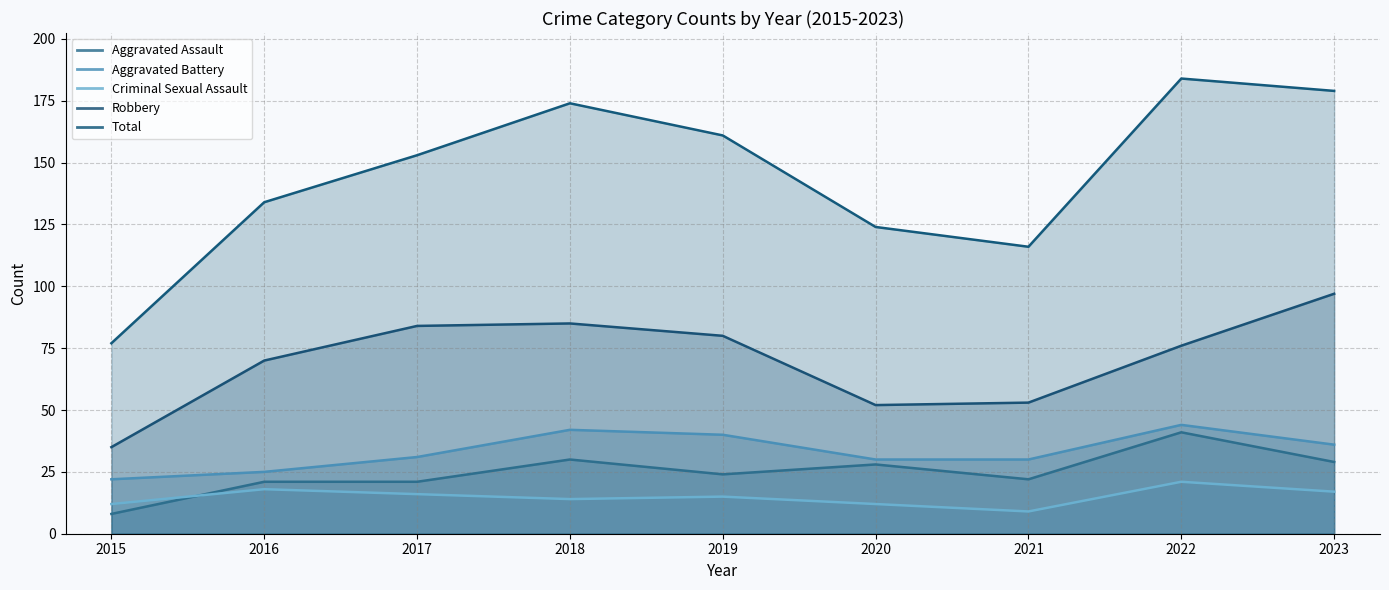

Where does the Criminal Sexual Assault series first go above 15?

2016